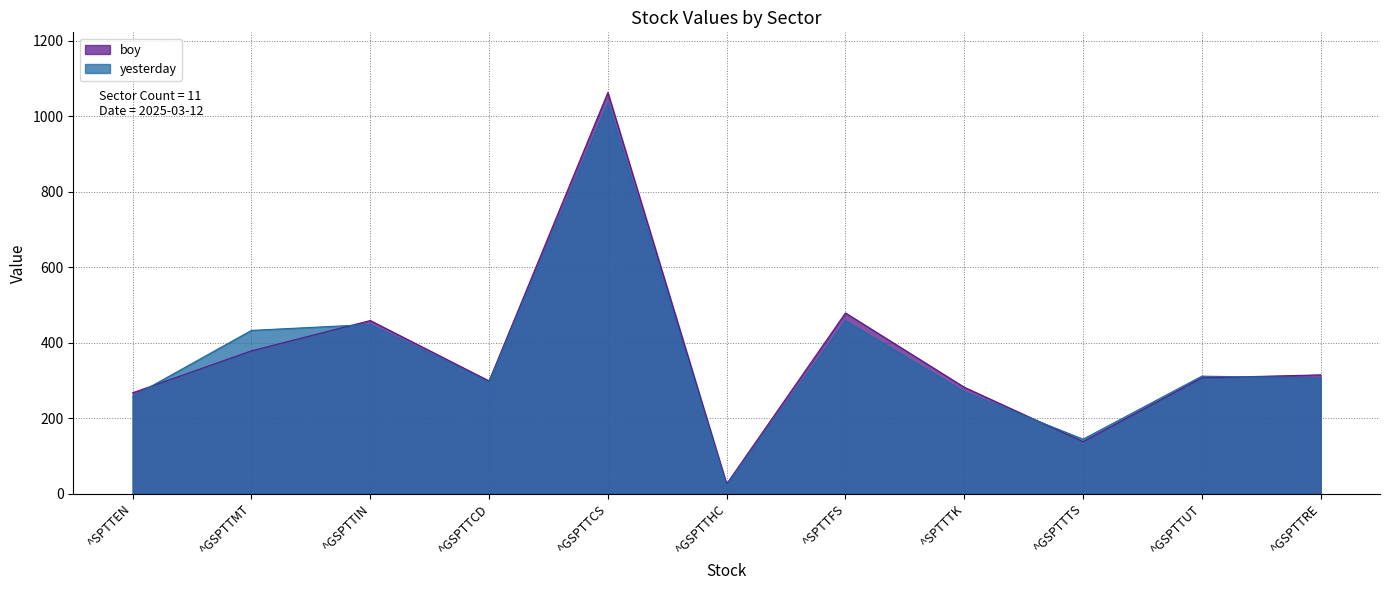

Which series ends up on top after the final intersection of yesterday and boy?

boy